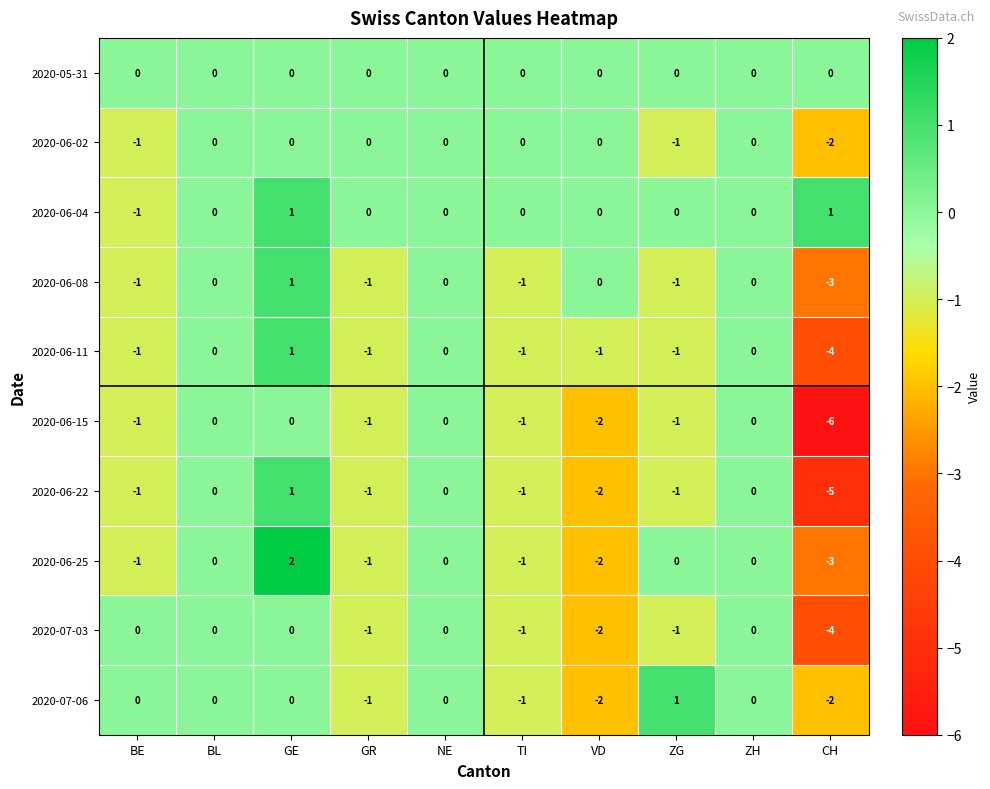

What is the difference between the maximum and second lowest values in the 2020-07-06 series?

3